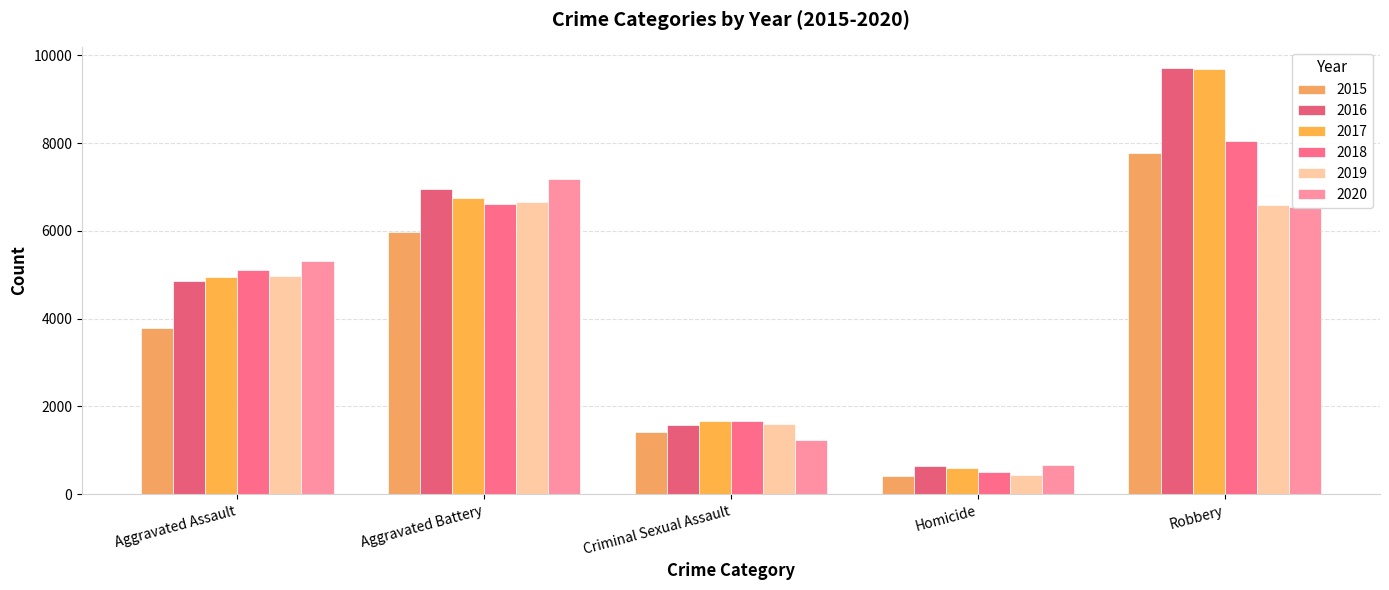

True or false: 2018 has a value of 8046 at Robbery.

True